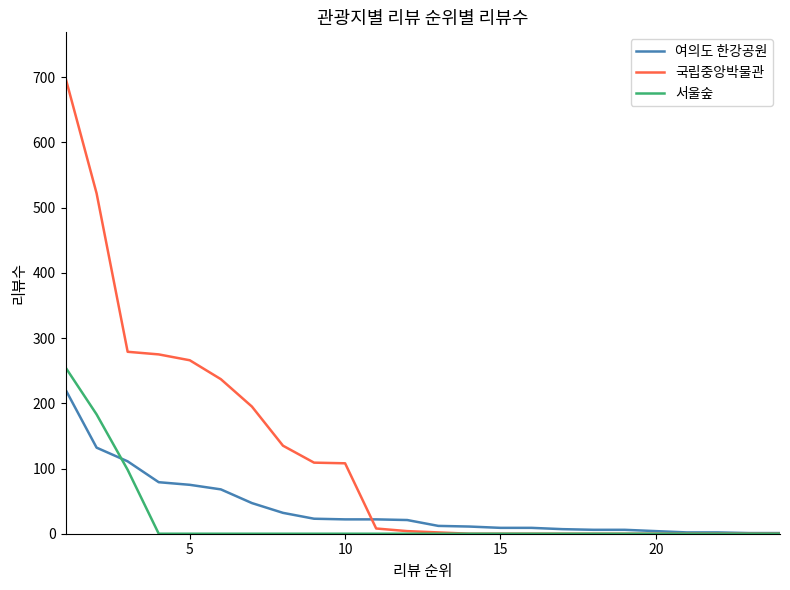

Rank the series by their maximum value, from highest to lowest.

국립중앙박물관, 서울숲, 여의도 한강공원